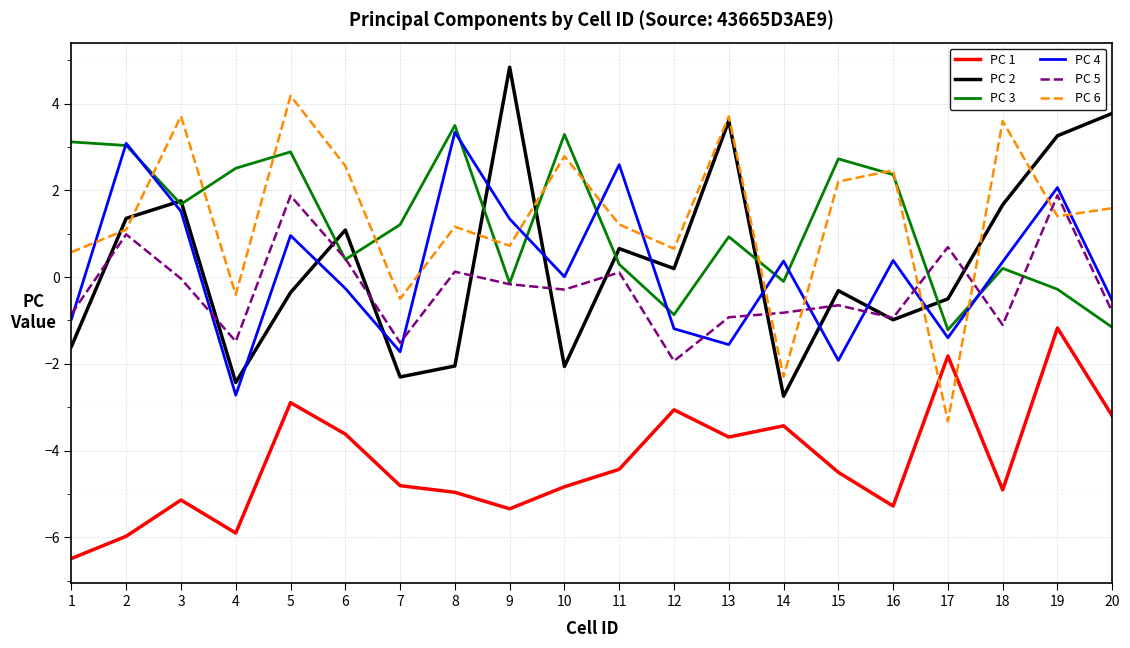

Which category has the highest value in the PC 4 series?

8